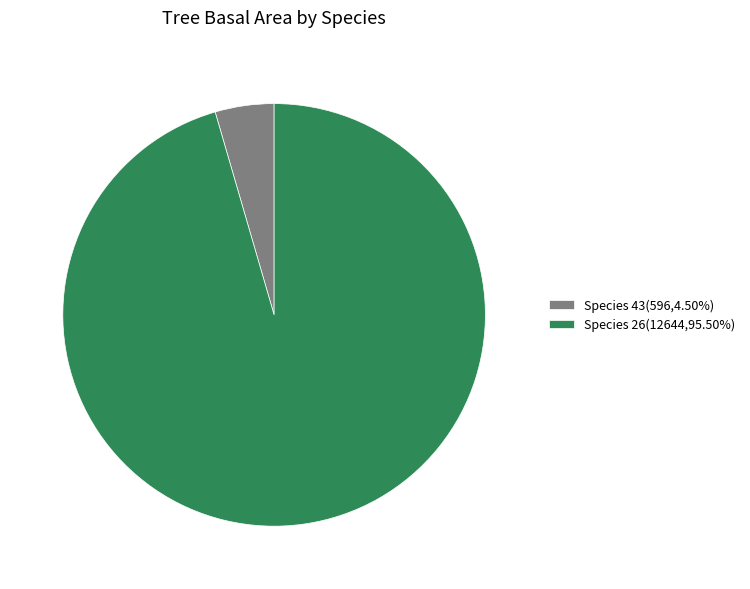

Does any single category account for the majority?

Yes